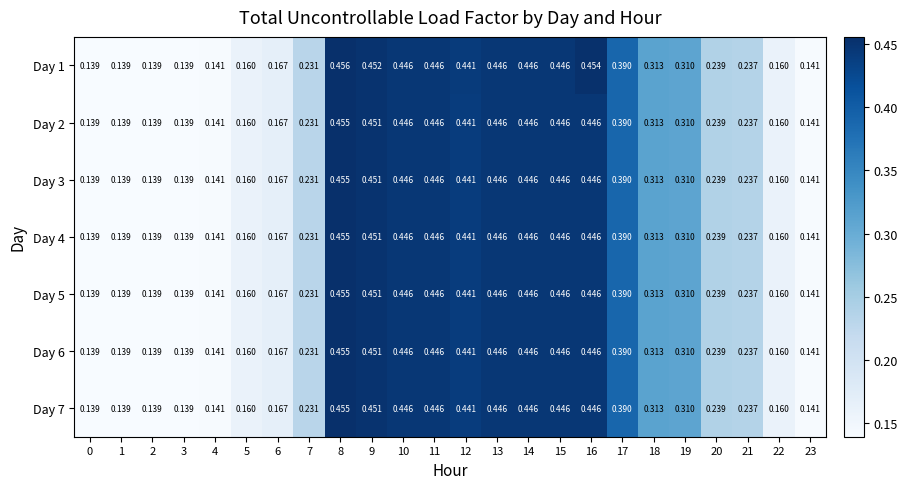

Is the value of Day 4 at 13 greater than the value of Day 3 at 12?

Yes